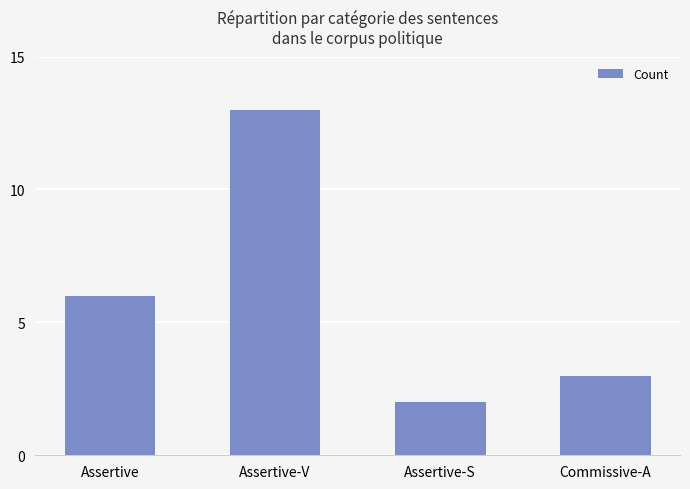

How many bars are there in total?

4